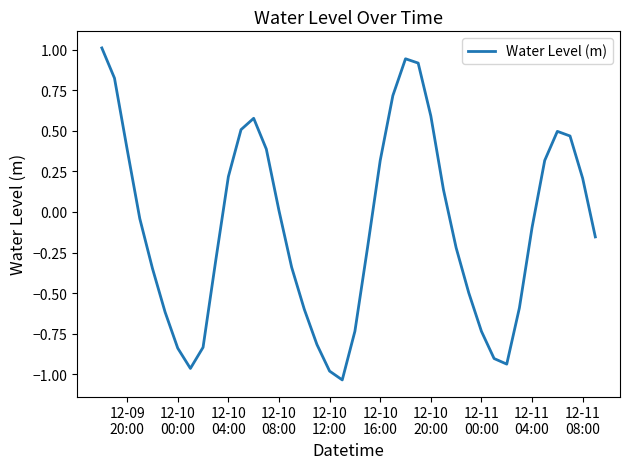

Count the number of data series in this chart.

1